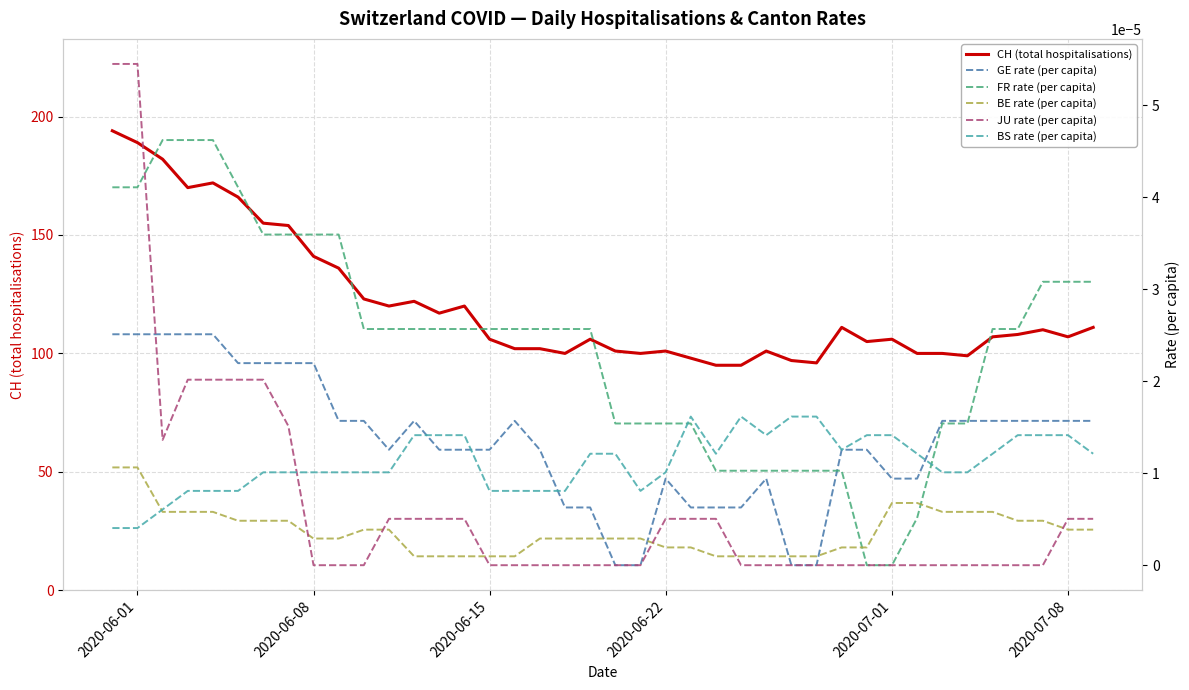

What are all the series names shown in the legend?

CH (total hospitalisations), GE rate (per capita), FR rate (per capita), BE rate (per capita), JU rate (per capita), BS rate (per capita)